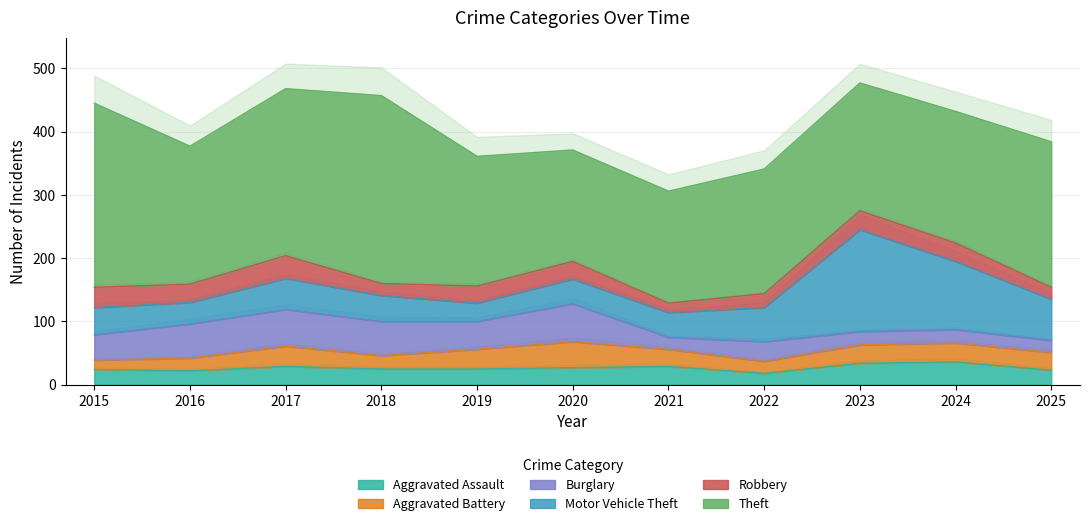

True or false: Aggravated Battery has more than 0 points higher than both neighbors.

True